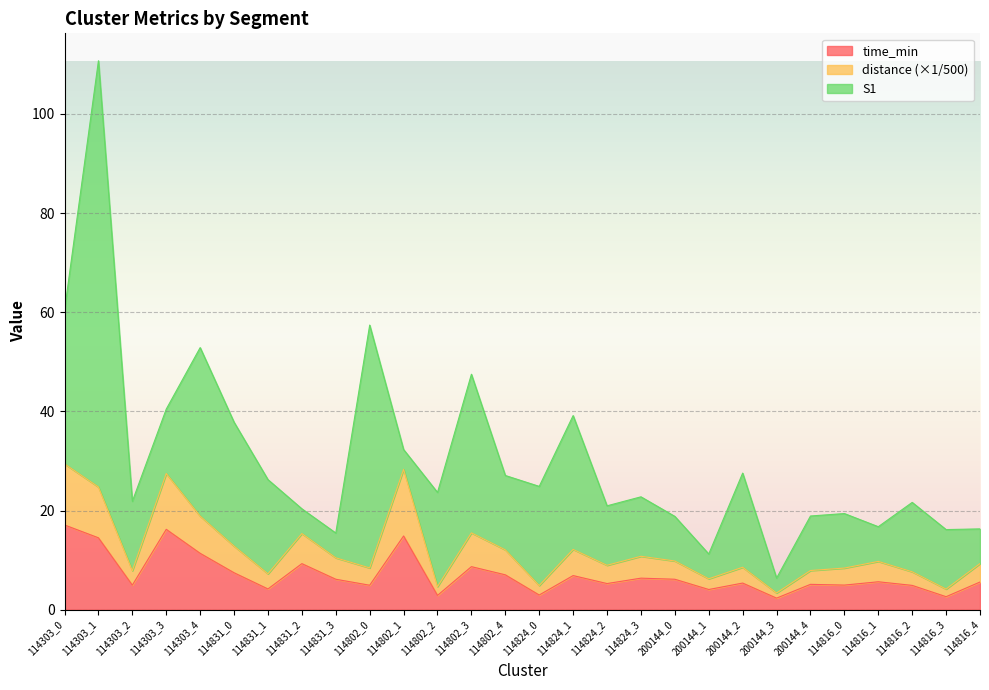

Where is the first local maximum for time_min?

114303_3